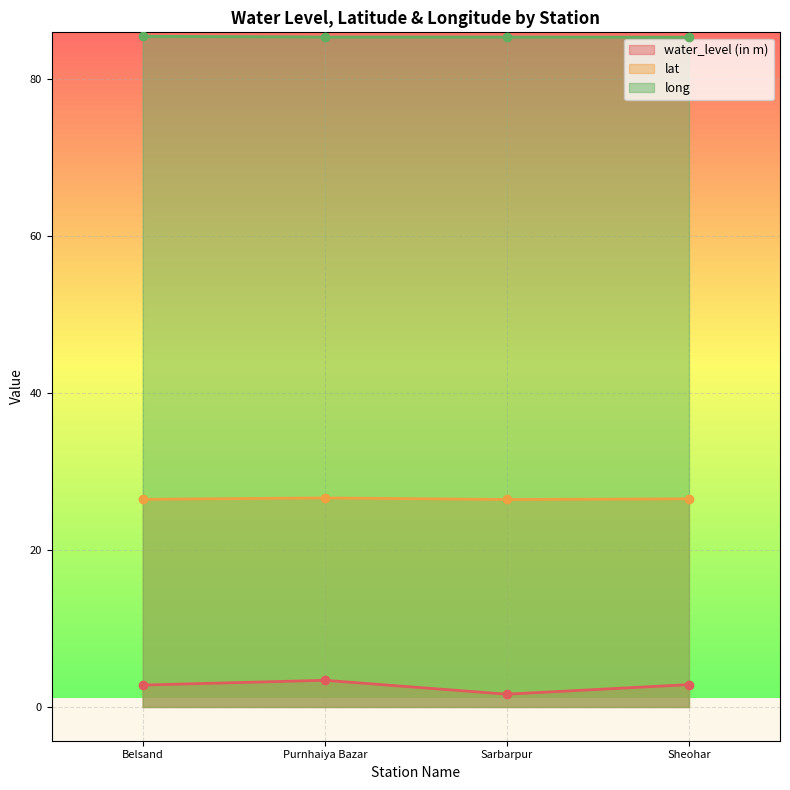

True or false: long and lat cross at least once.

False